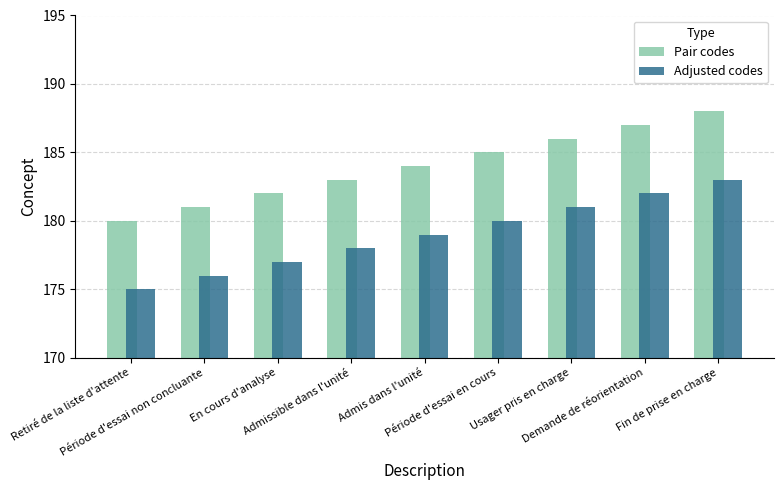

Rank the series by their average value, from lowest to highest.

Adjusted codes, Pair codes